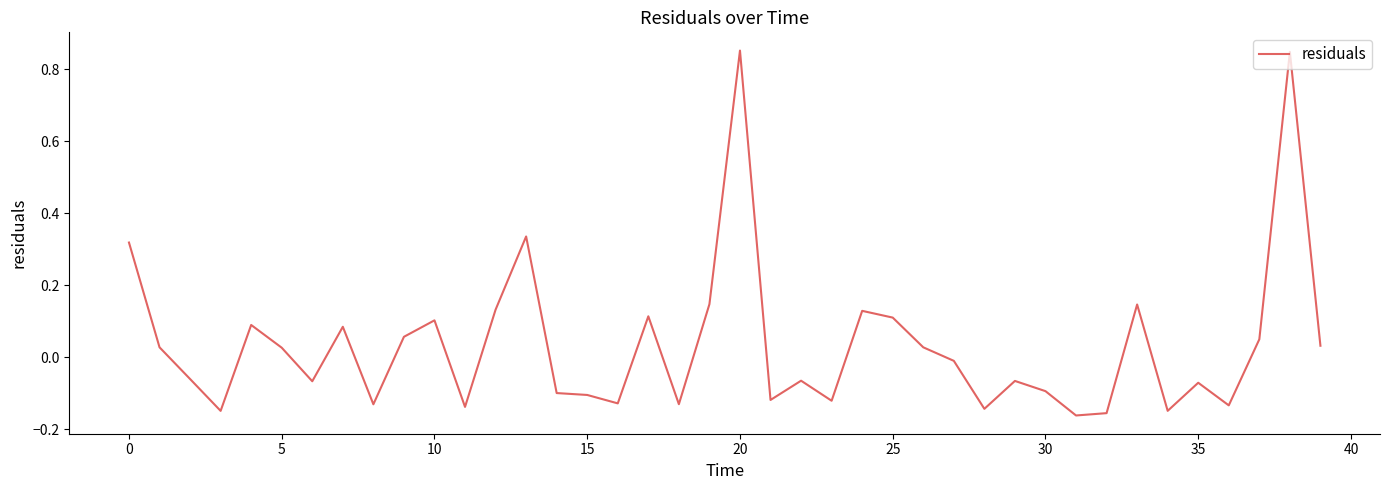

How many points are higher than both their immediate neighbors (excluding endpoints)?

12